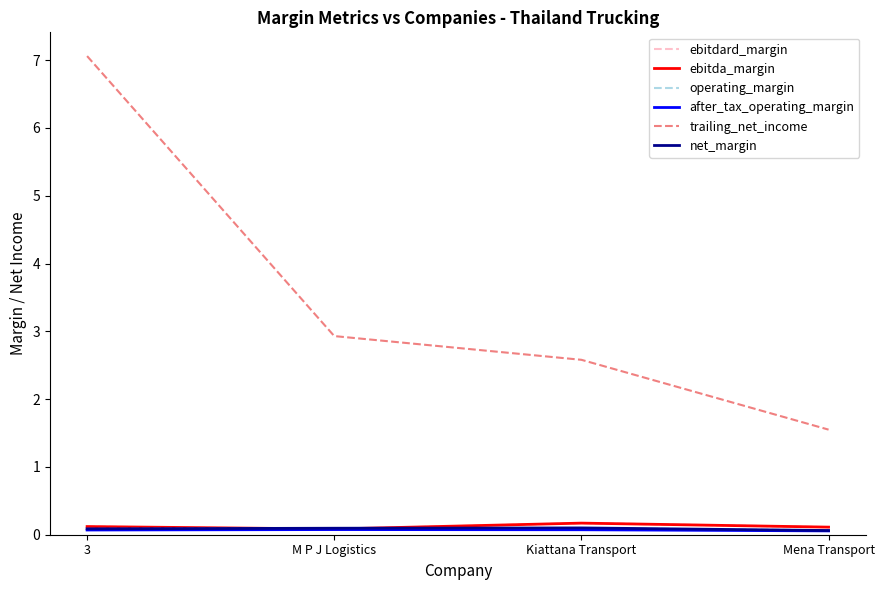

Is this an area chart (filled region under the line)?

No